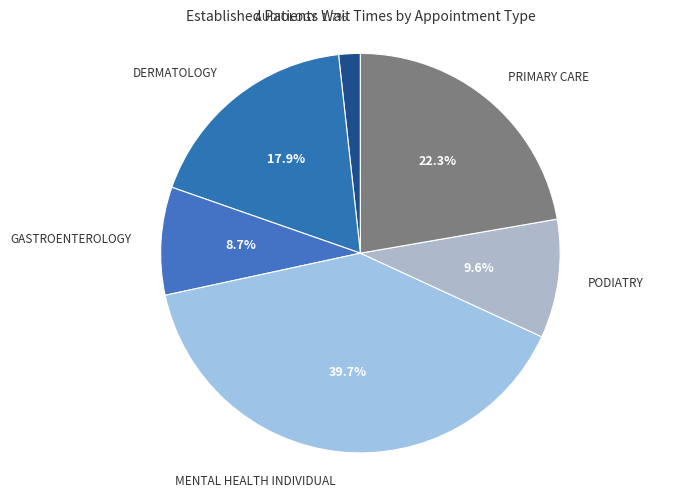

Which category has the smallest portion of the pie?

AUDIOLOGY